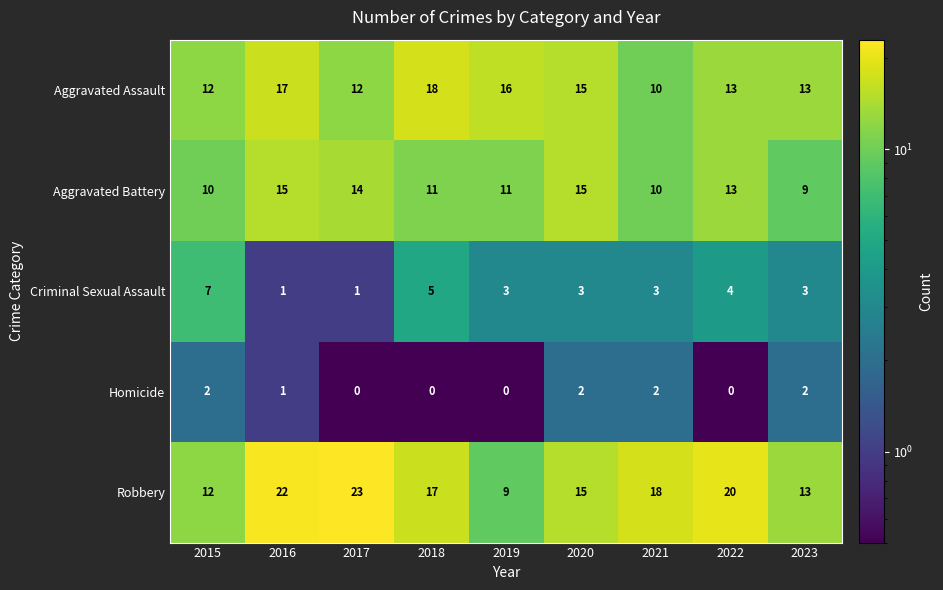

Is it true that Homicide equals 1 at 2019?

False